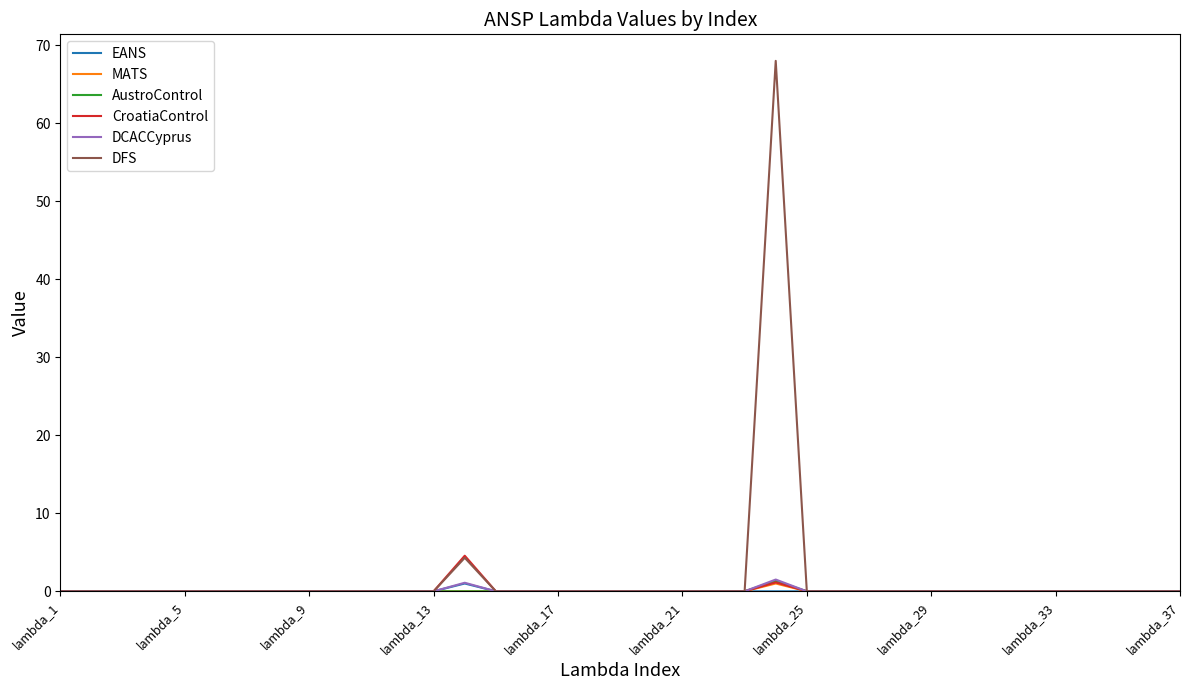

Which series has the largest range (max minus min)?

DFS